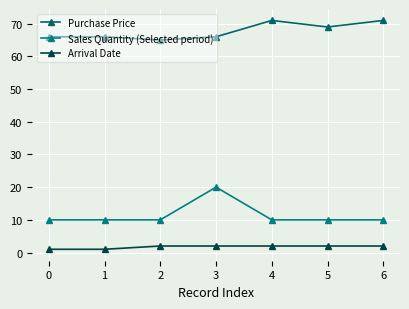

Is it true that Sales Quantity (Selected period) equals 6 at 4?

False